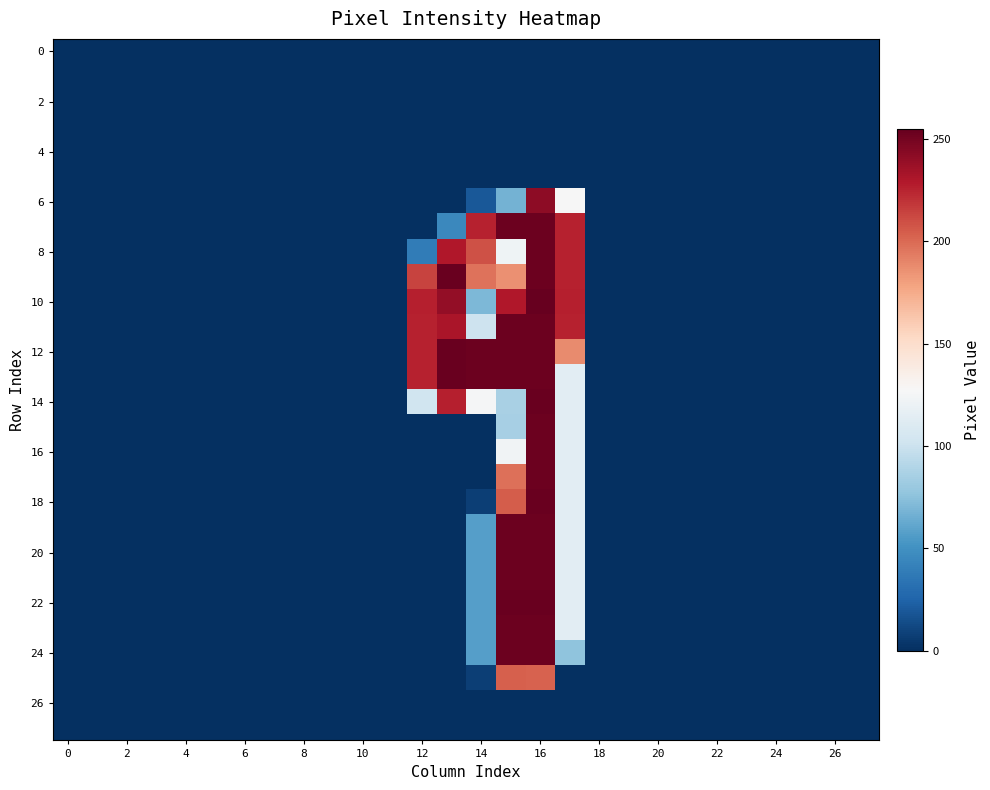

At which category is the sum across all series the highest?

16